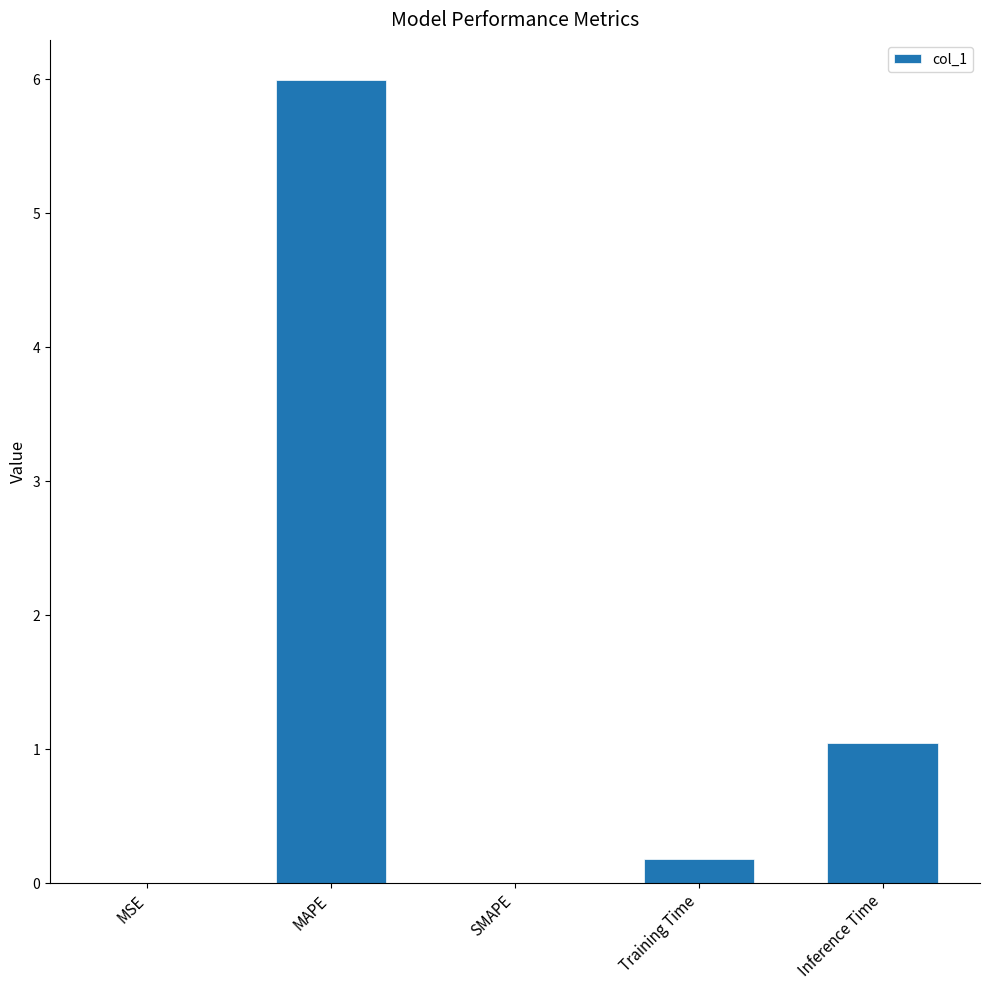

True or false: the data shows 0.0 at MSE.

True